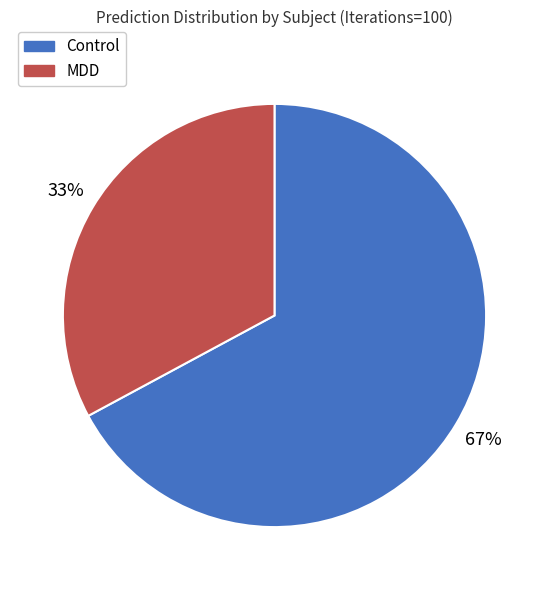

To the nearest percent, what is the average slice percentage?

50%